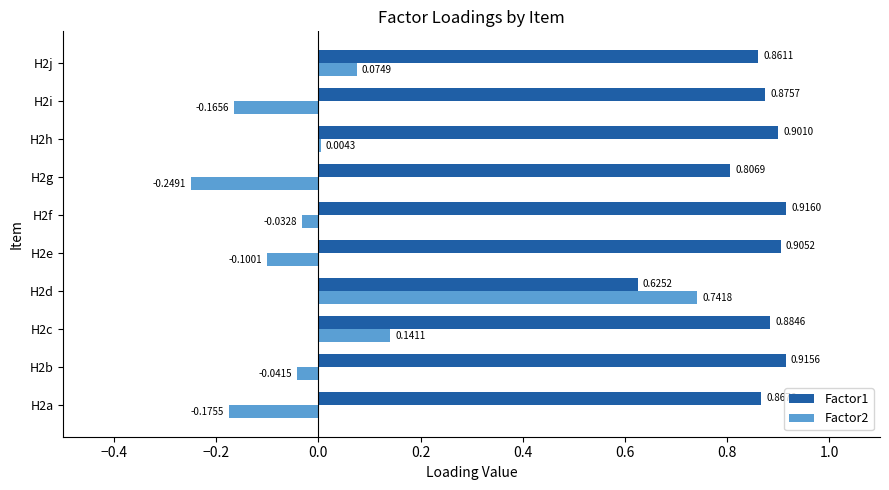

What are all the series names shown in the legend?

Factor1, Factor2